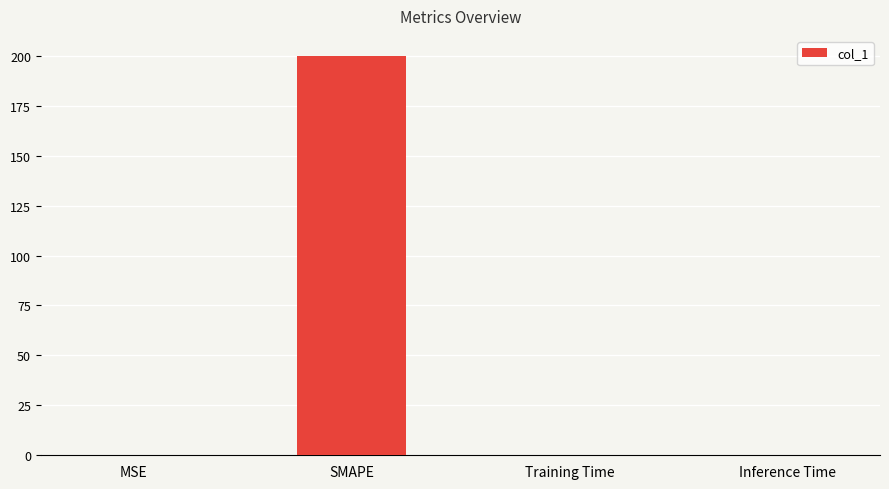

What is the greatest value displayed?

200.0